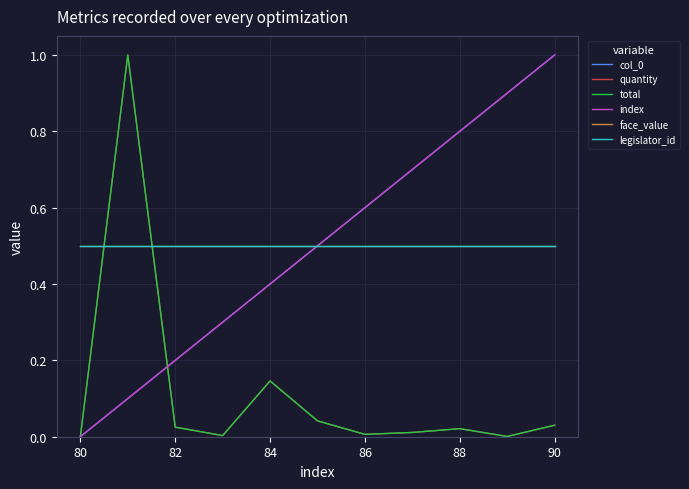

Does the chart have visible grid lines?

Yes